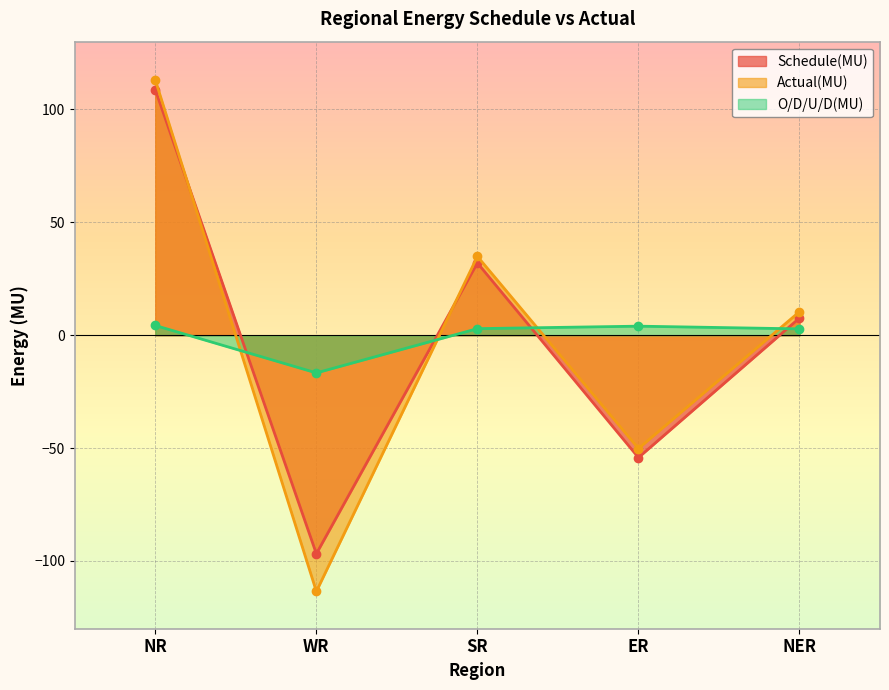

How many values in O/D/U/D(MU) are above zero?

4